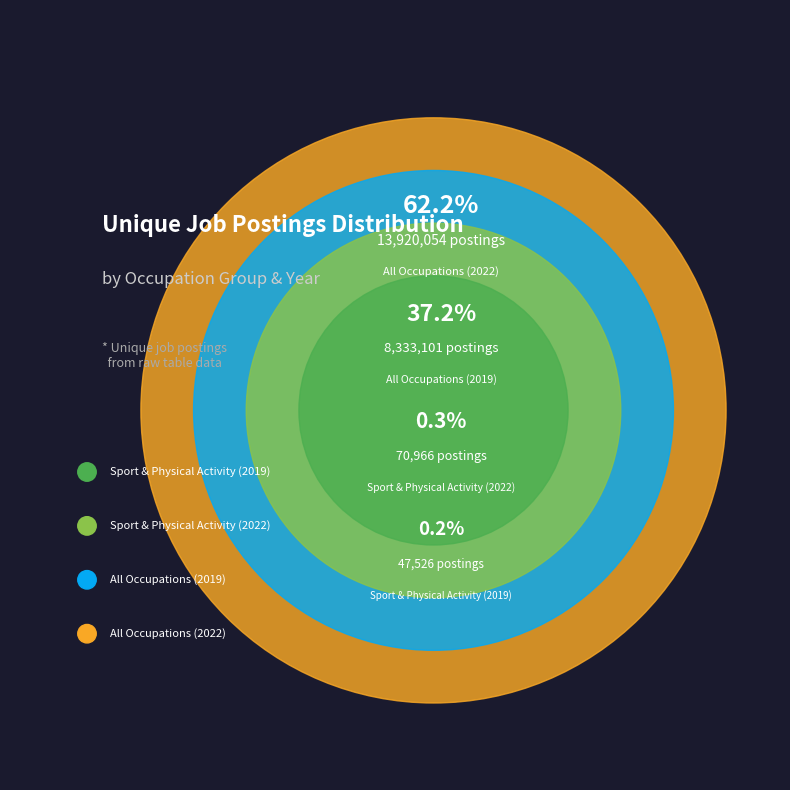

What portion of the pie excludes All Occupations (2019)?

62.8%